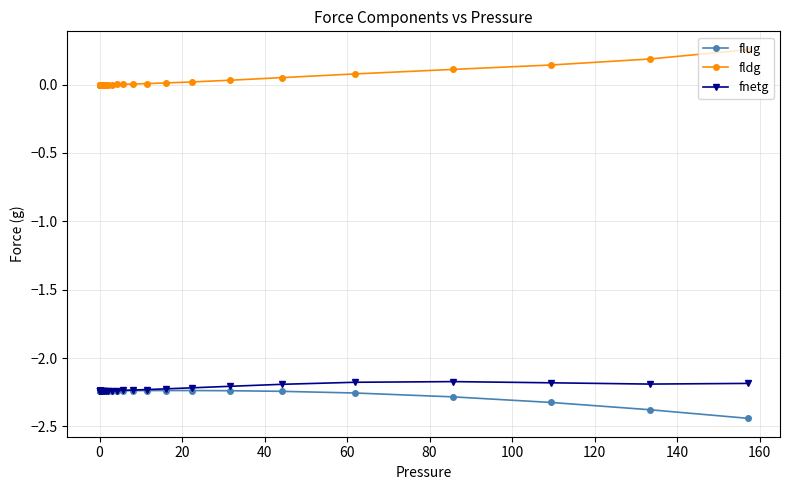

Which series has the largest total across all categories?

fldg